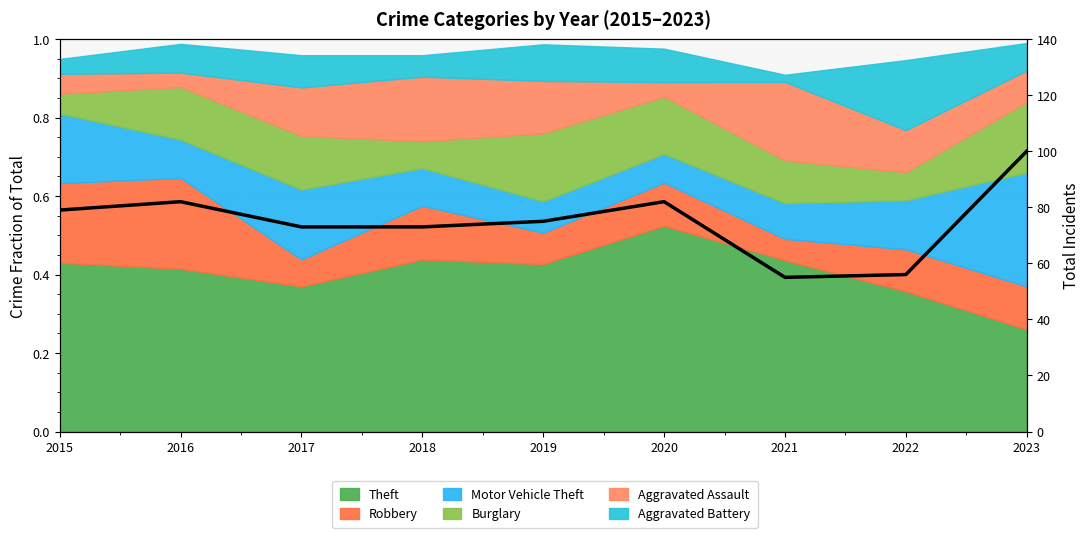

Which category has the highest value across all series?

2023